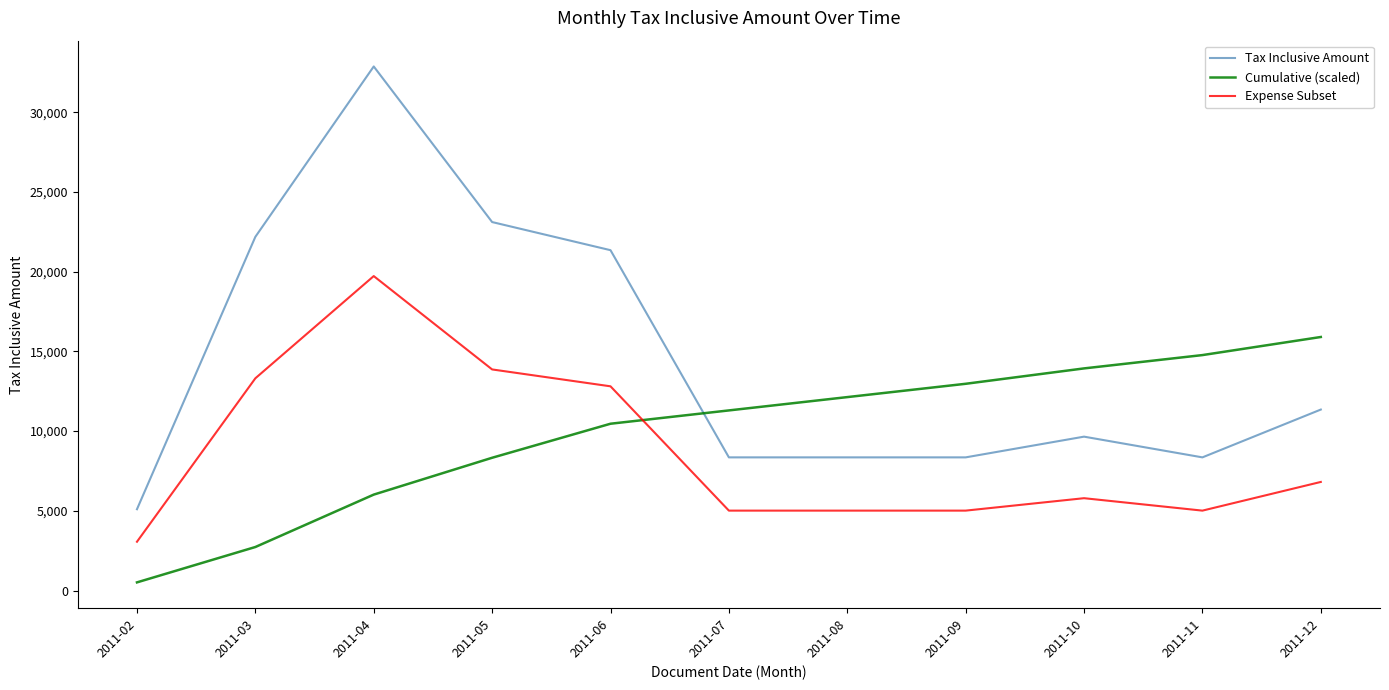

Reading left to right, transcribe all the data shown in this chart.

Tax Inclusive Amount: 5100.0	22192.0	32882.0	23119.0	21354.0	8354.0	8354.0	8354.0	9654.0	8354.0	11354.0
Cumulative (scaled): 510.0	2729.2	6017.4	8329.3	10464.7	11300.1	12135.5	12970.9	13936.3	14771.7	15907.1
Expense Subset: 3060.0	13315.2	19729.2	13871.4	12812.4	5012.4	5012.4	5012.4	5792.4	5012.4	6812.4